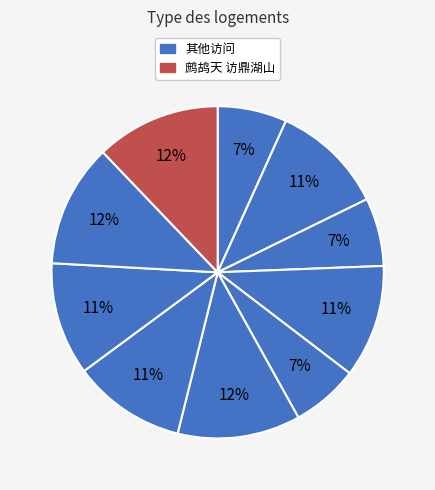

How many segments does this pie chart have?

10